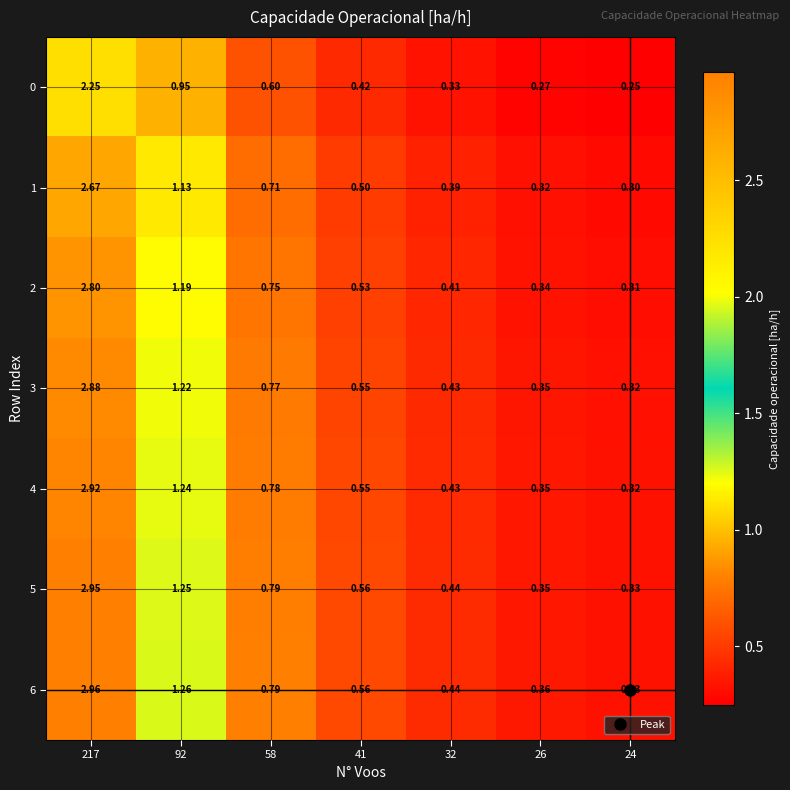

At which category is the sum across all series the highest?

217